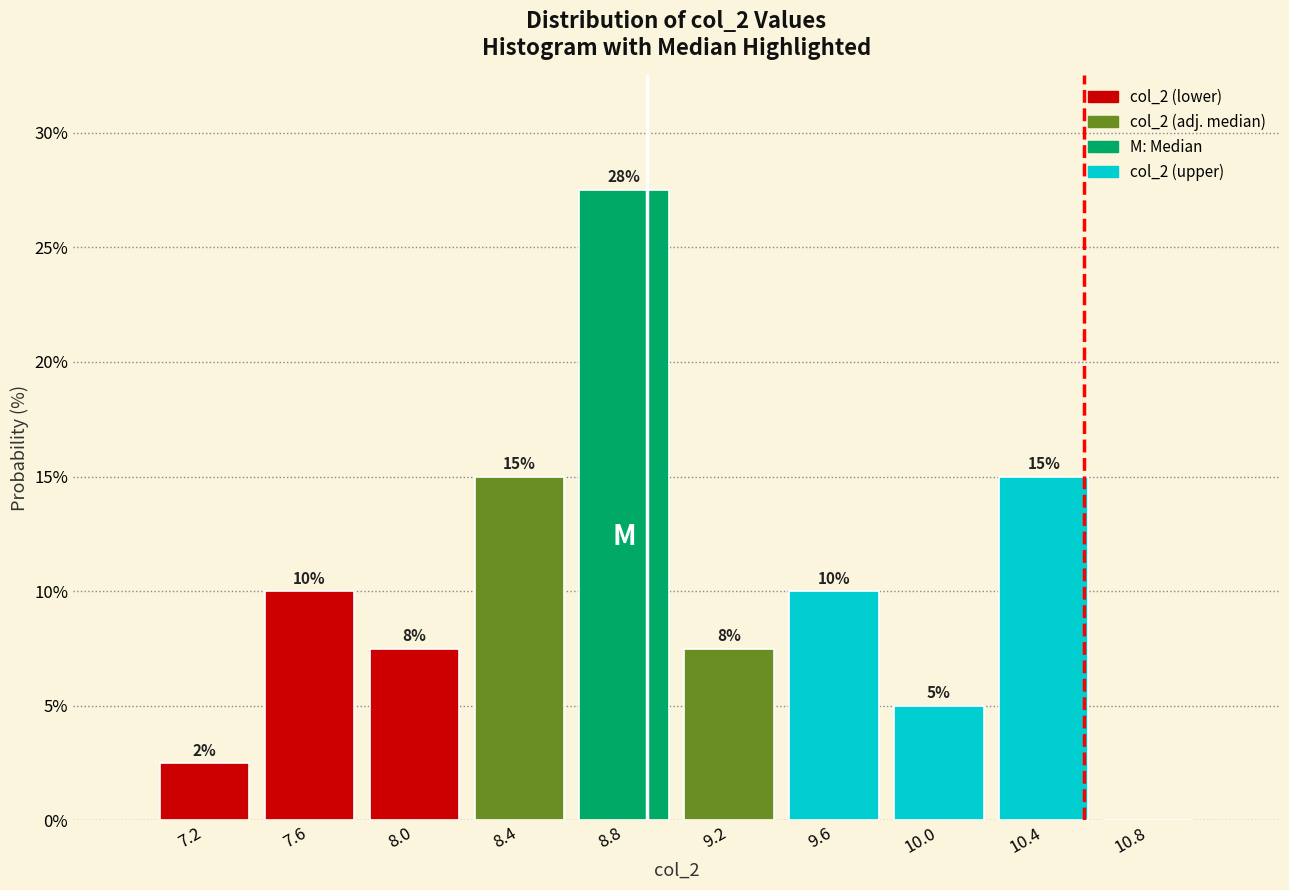

Which range on the x-axis has the tallest bar?

8.6 to 9.0